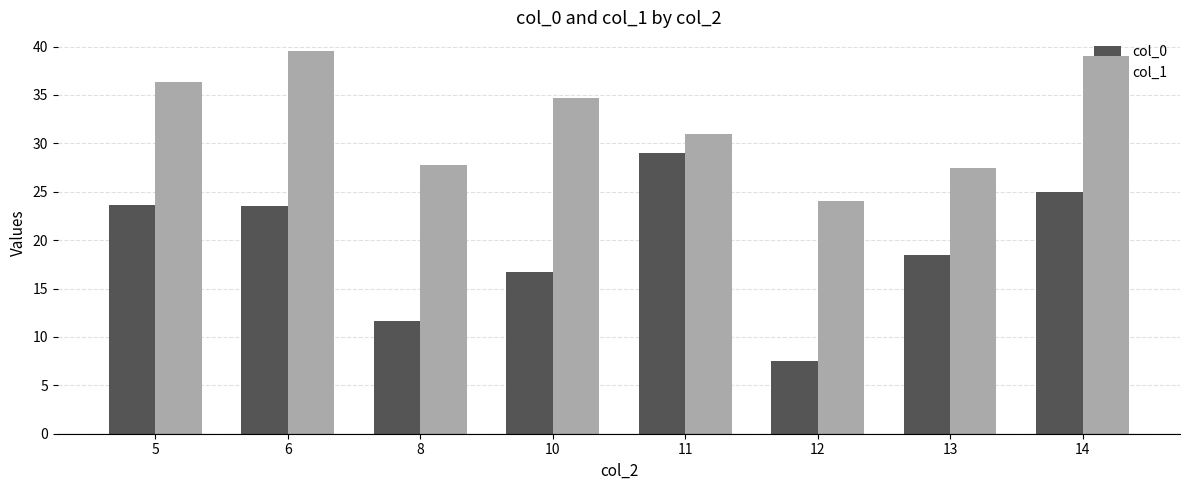

What is the lowest value of the col_1 series?

24.0